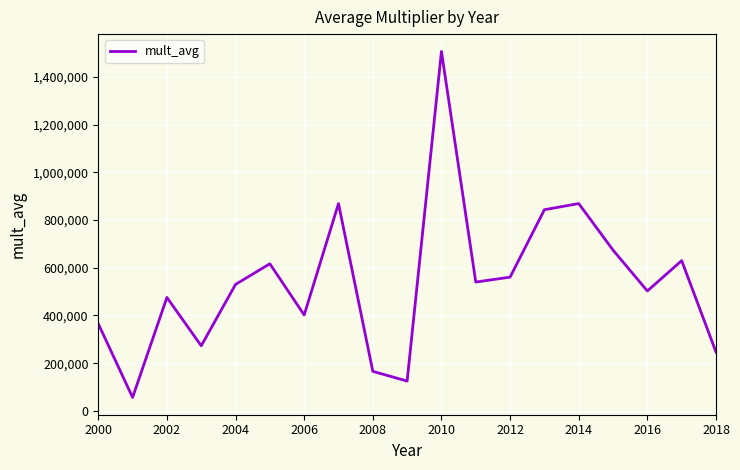

What is the difference between the maximum and minimum values?

1449837.1